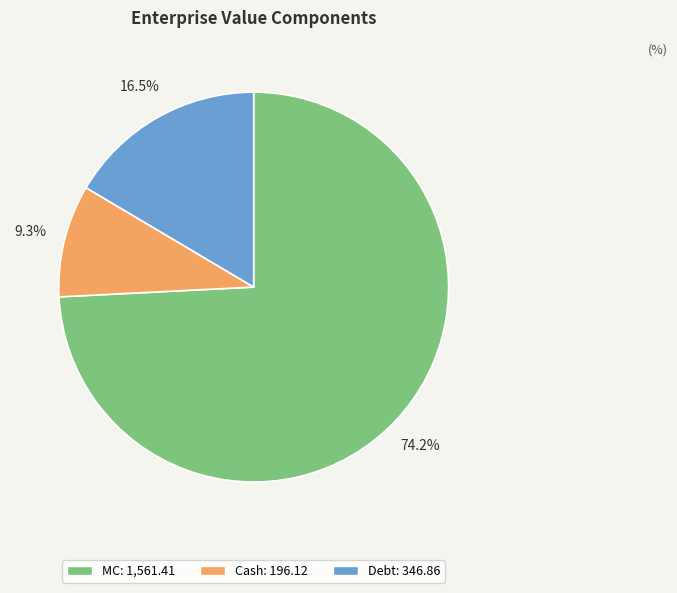

How many segments does this pie chart have?

3